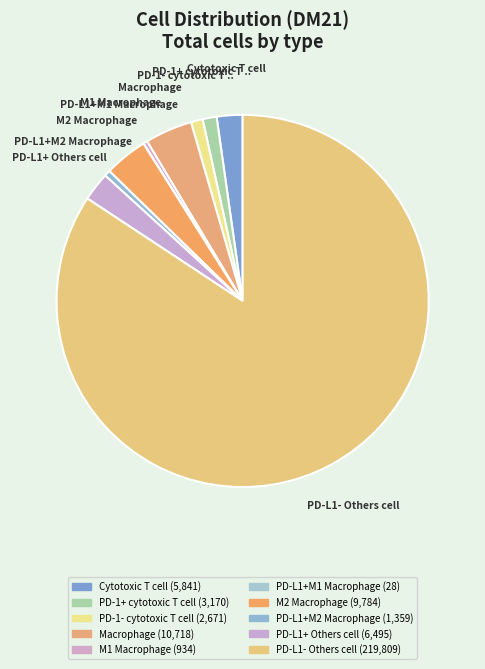

To the nearest percent, what is the difference between the PD-1- cytotoxic T cell and Cytotoxic T cell slice percentages?

1%